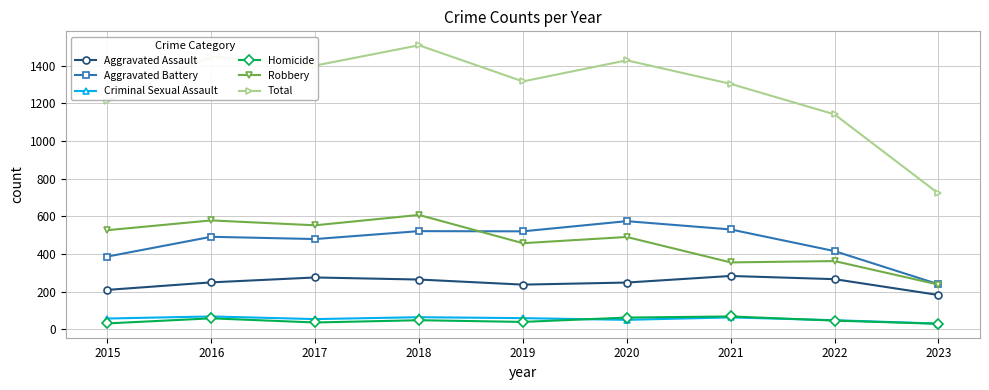

What are all the series names shown in the legend?

Aggravated Assault, Aggravated Battery, Criminal Sexual Assault, Homicide, Robbery, Total